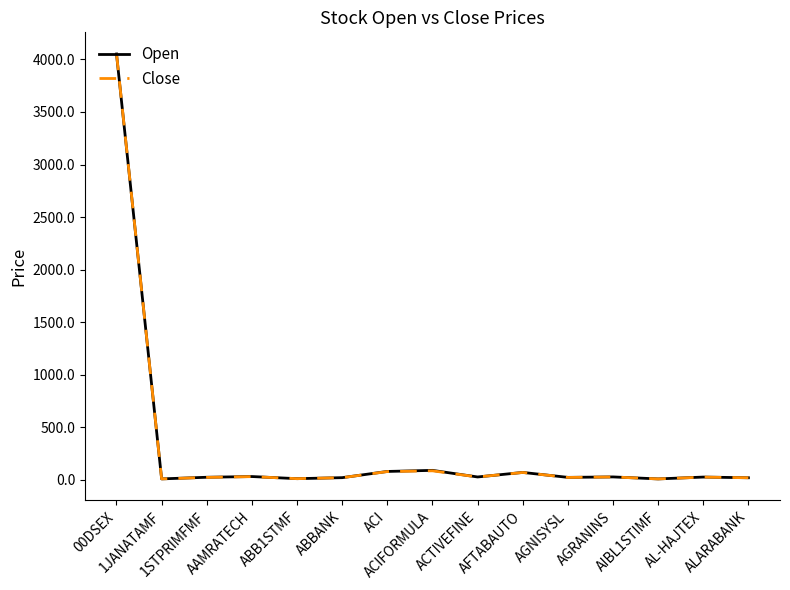

What is the greatest value displayed?

4055.9